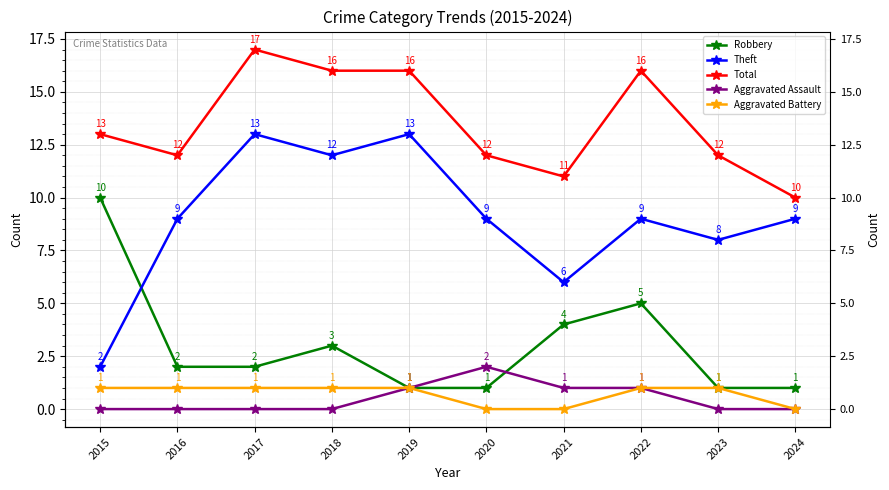

Between 2019 and 2021, which is larger?

2021